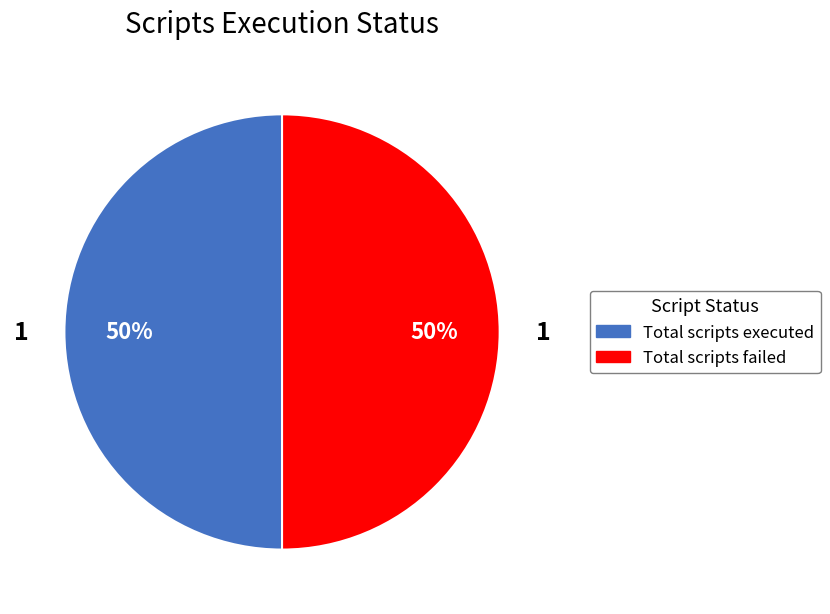

Count the number of slices in the pie.

2